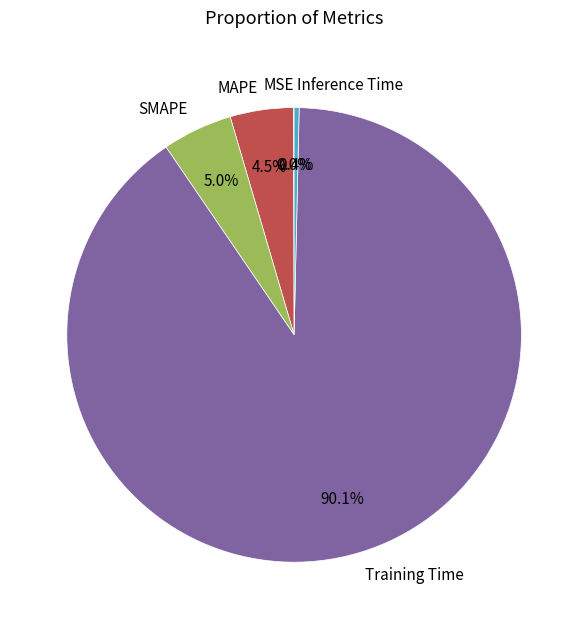

What is the largest slice in the pie chart?

Training Time